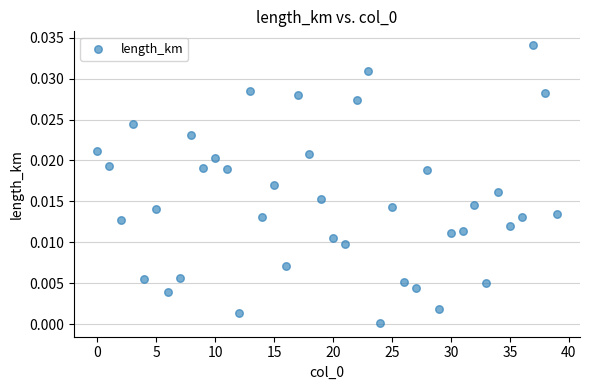

How many points are shown in the scatter plot?

40